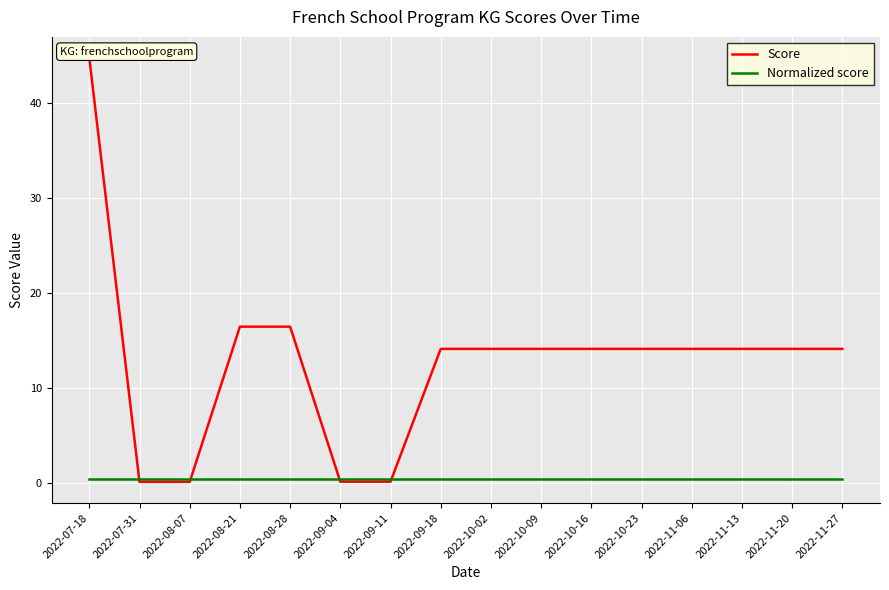

Read the Normalized score value at 2022-09-18.

0.4